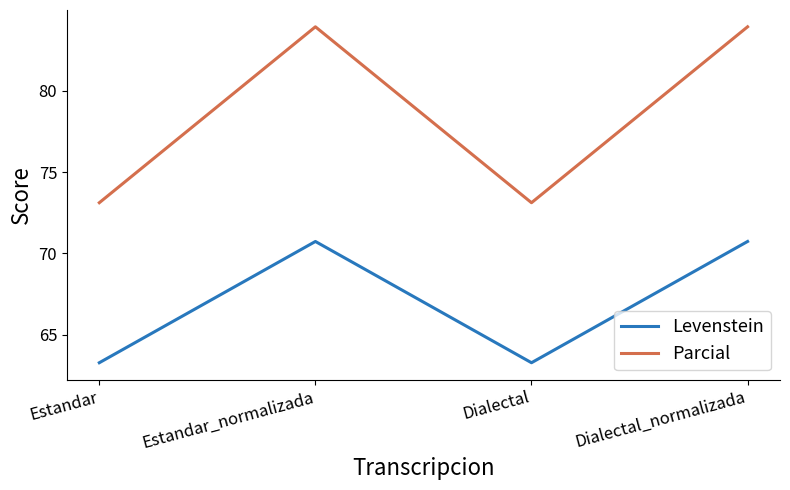

How many values in the Levenstein series are below 70?

2